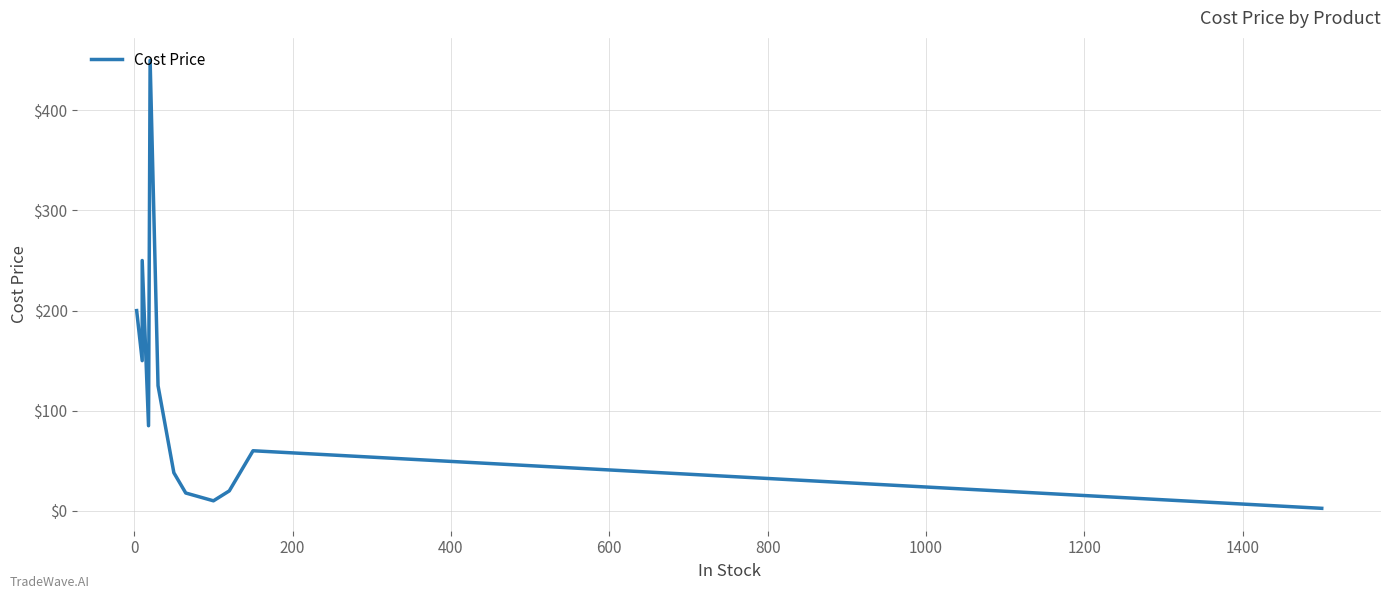

What is the difference between the maximum and minimum values?

447.5